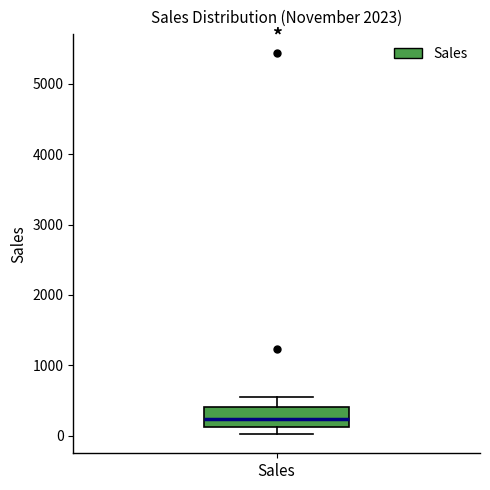

Read this box plot against the y-axis: the position of the median line, the range covered by the box, and the ends of both whiskers. The values are not printed on the chart, so give them approximately, as read against the axis.

median 200, box 100 to 400, whiskers 0 to 500